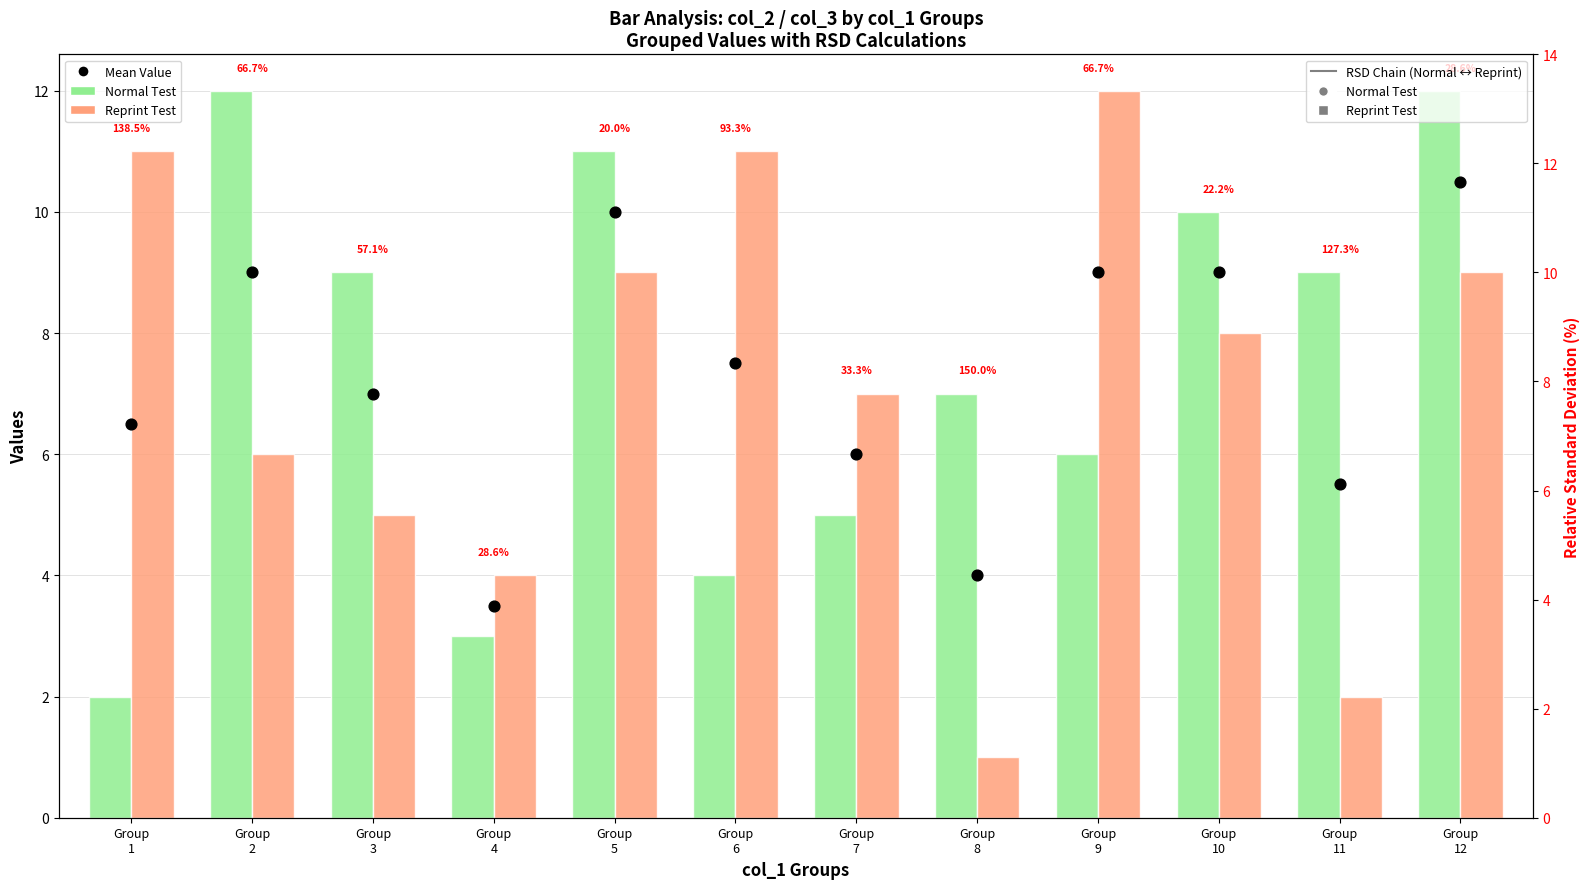

Which series has the largest total across all categories?

Normal Test